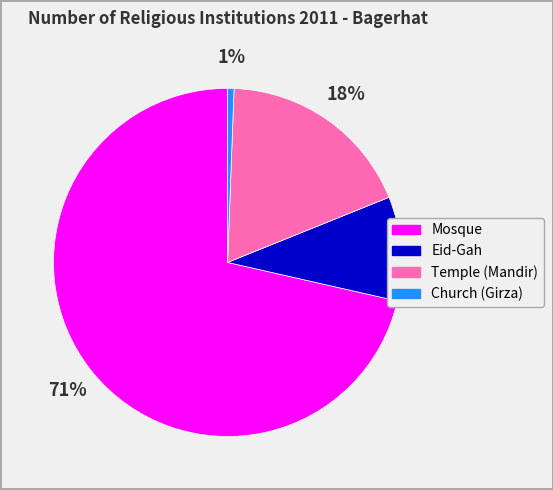

Which slice represents more than half of the pie?

Mosque